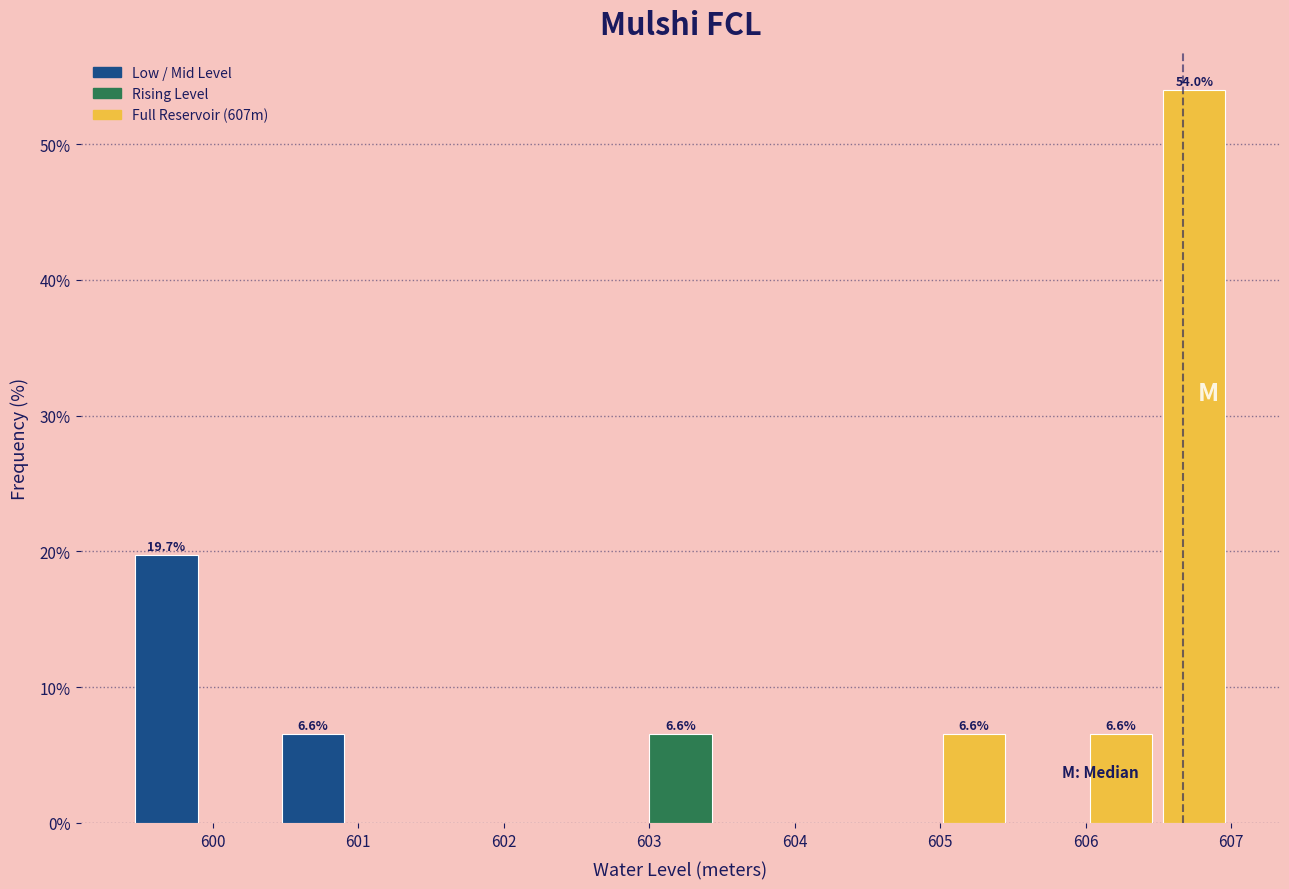

Over which range of the x-axis is the bar tallest?

606.5 to 607.0